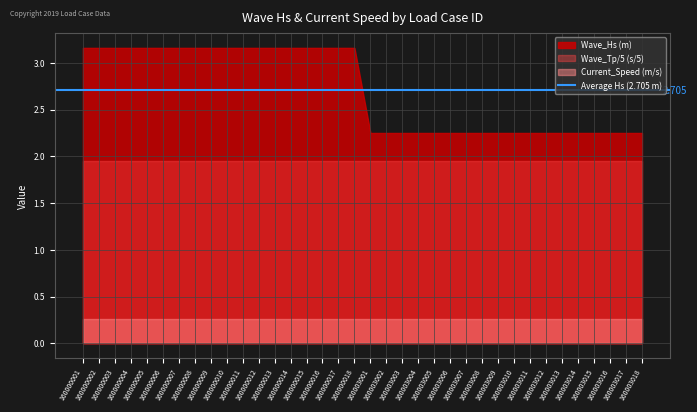

Which series has the largest total across all categories?

Wave_Hs (m)